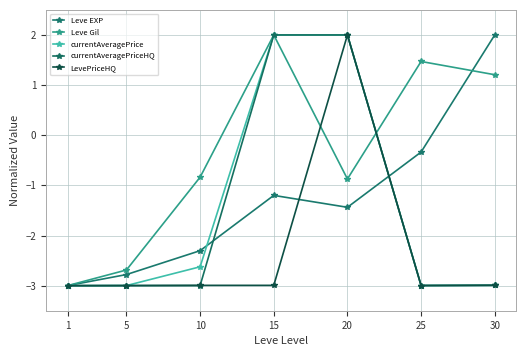

What is the difference between the maximum and minimum values in the currentAveragePrice series?

5.0